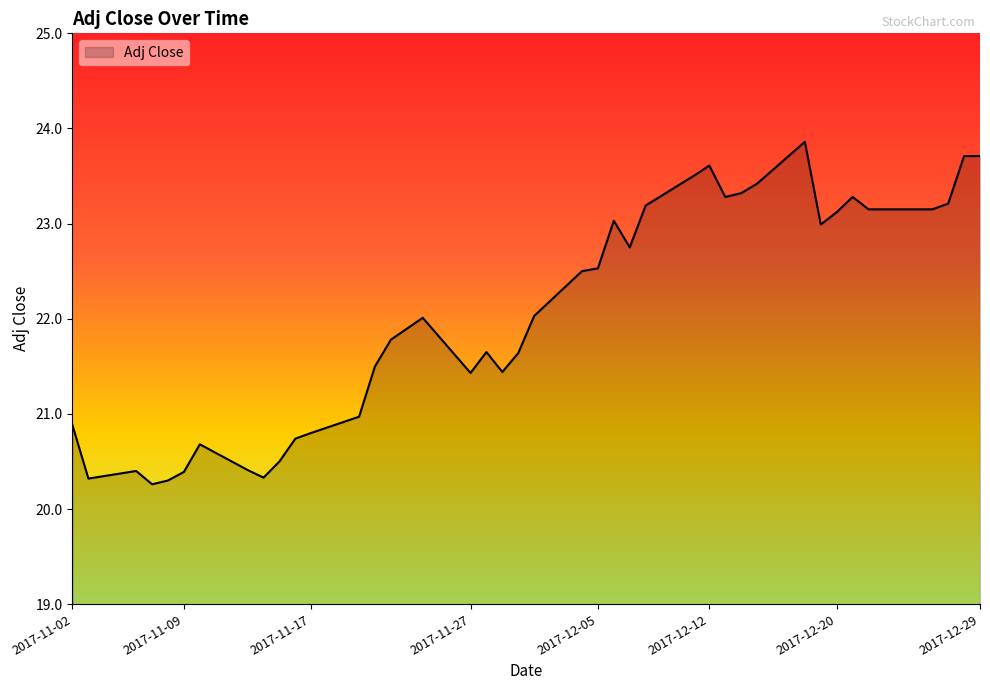

What is the greatest value displayed?

23.9